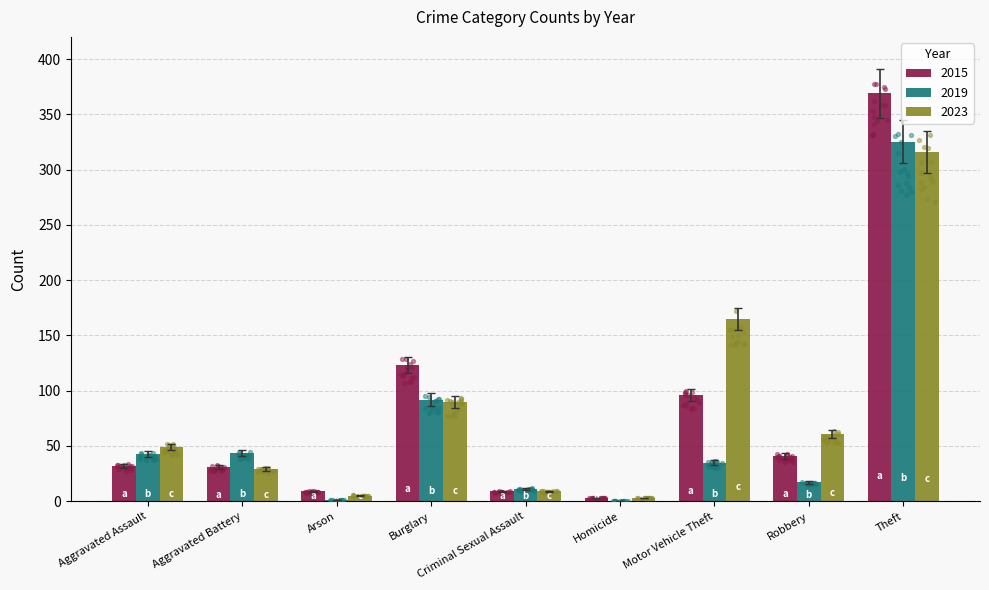

Is the value of 2023 at Aggravated Battery greater than the value of 2019 at Arson?

Yes